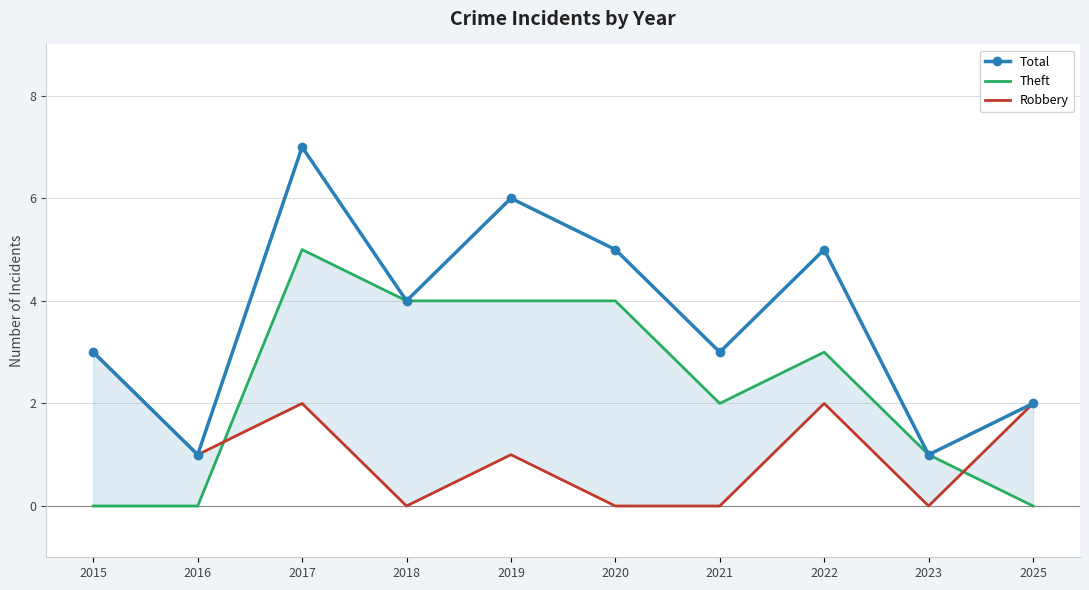

At which category is the sum across all series the highest?

2017